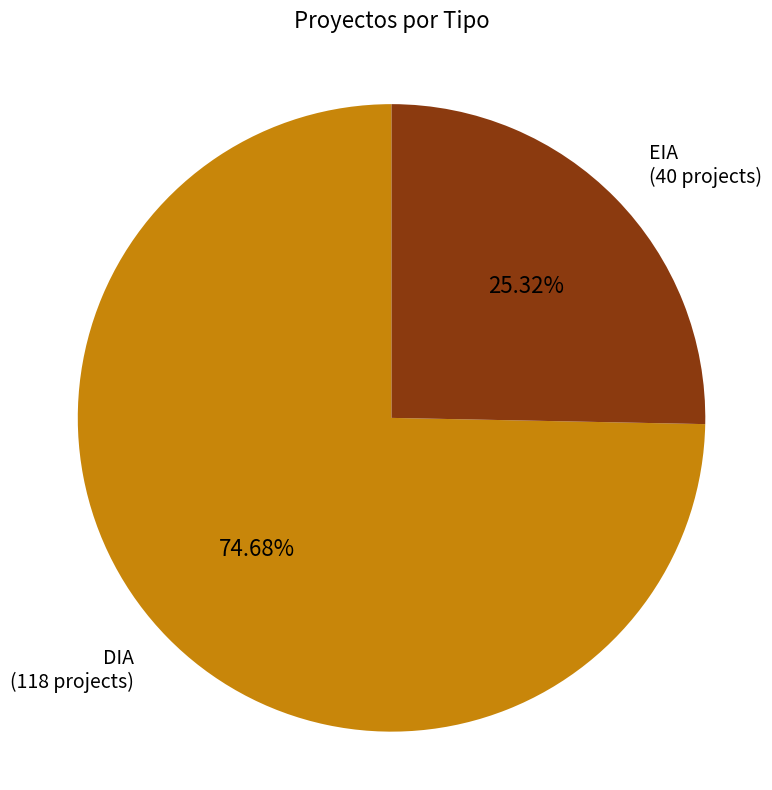

To the nearest percent, what is the difference between the EIA and DIA slice percentages?

49%